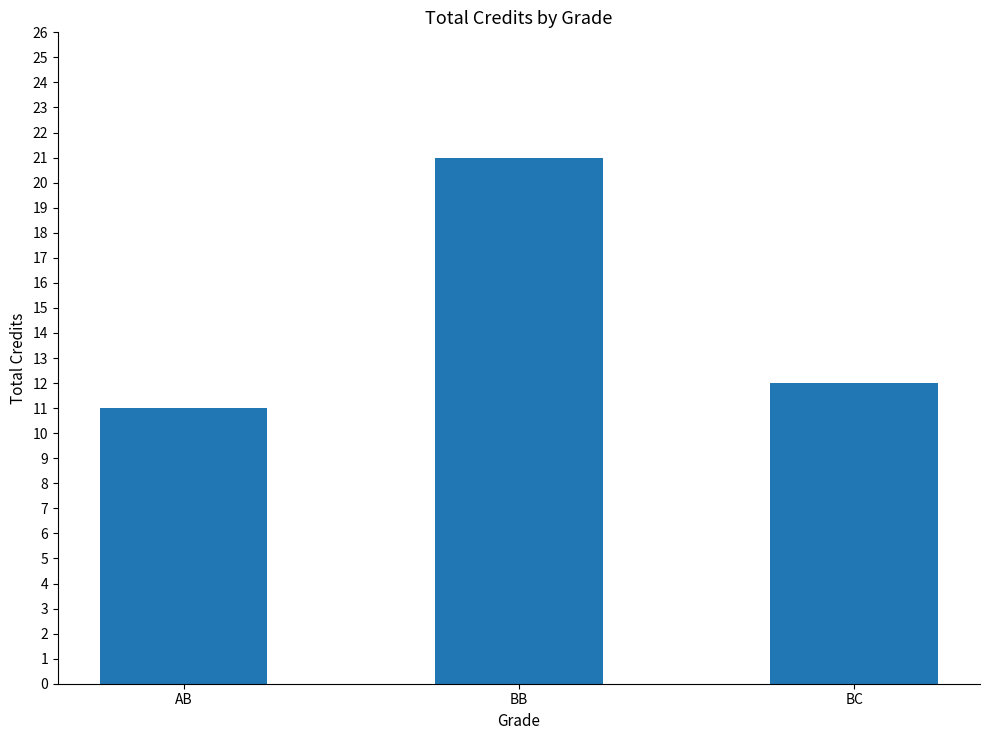

What is the difference between the second highest and minimum values?

1